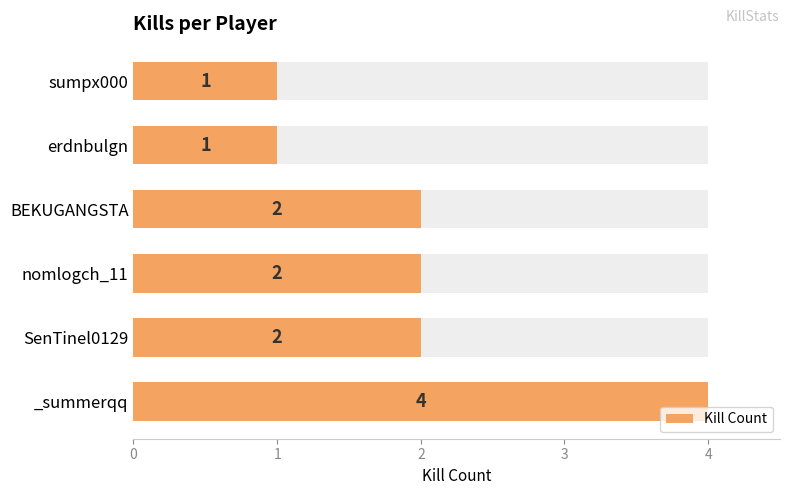

Count the number of values greater than 2.

1